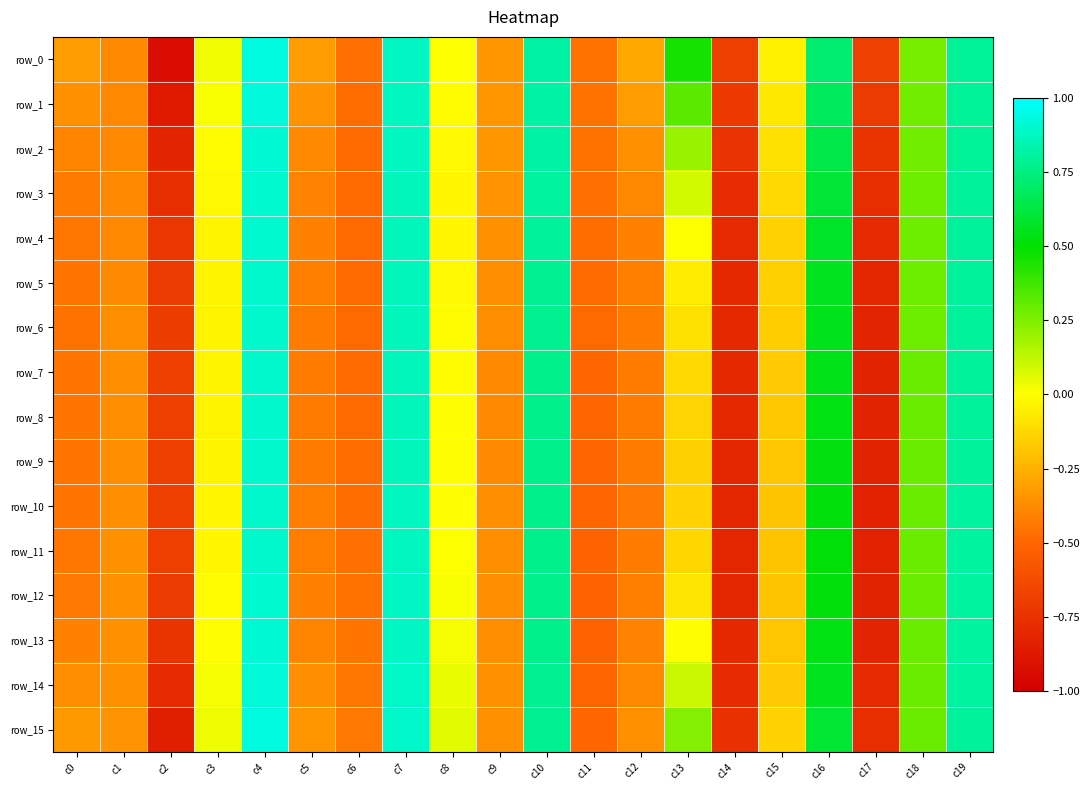

Which series has the widest spread of values?

row_0